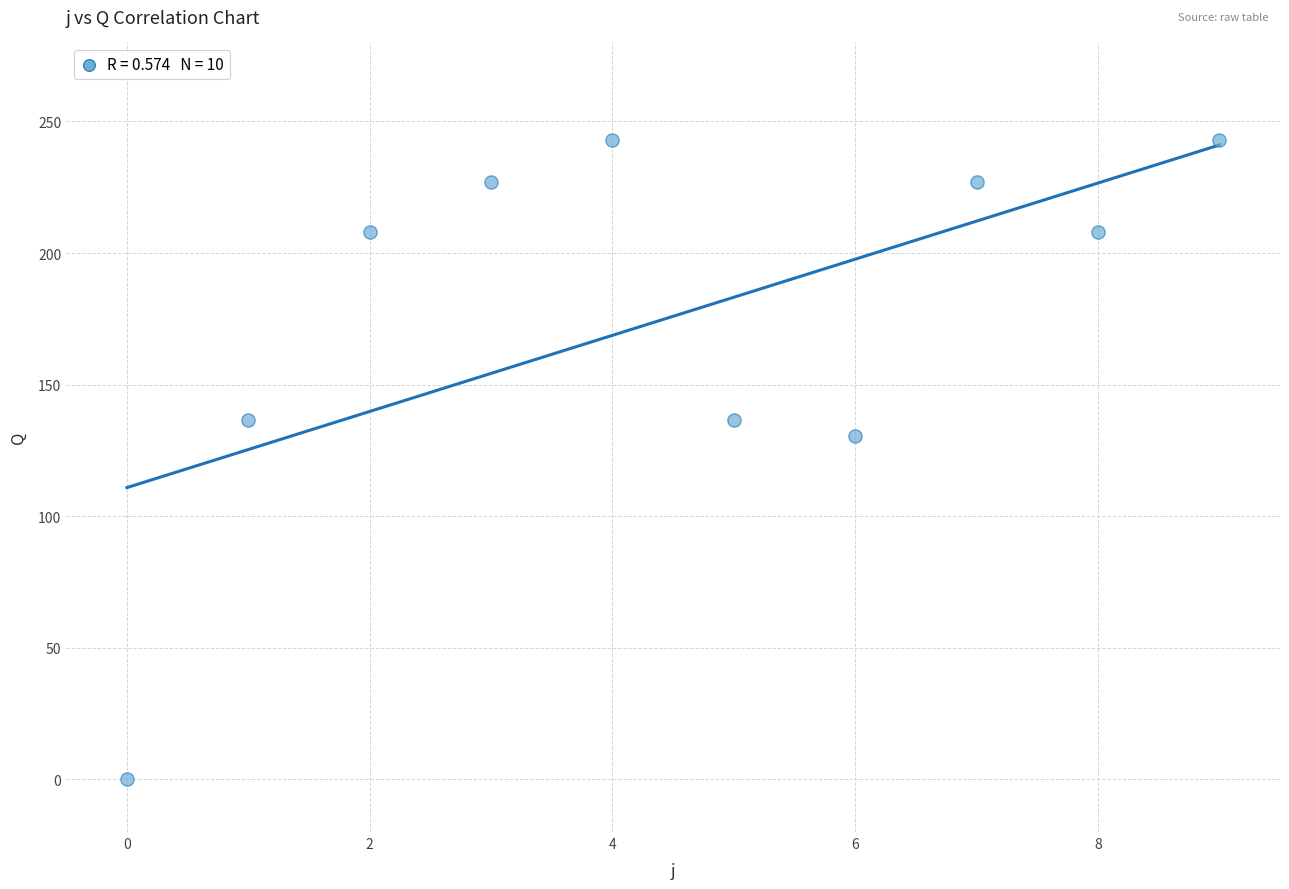

What is the range of Y values (max minus min)?

243.0